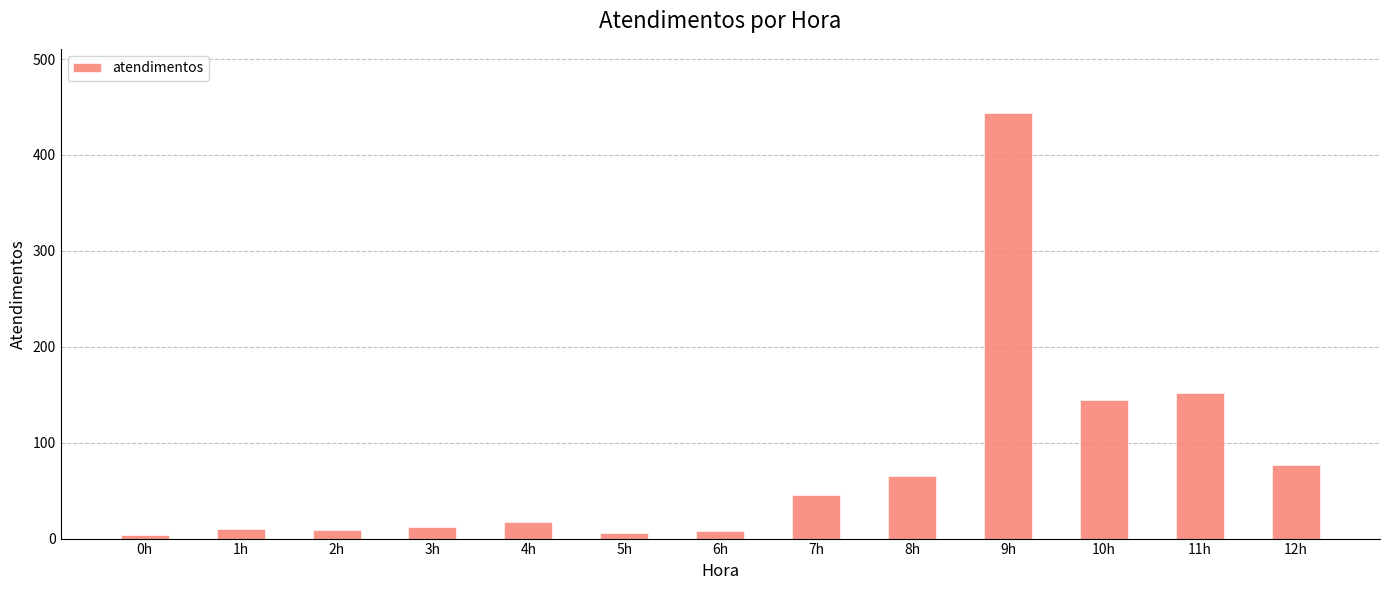

At which label is the value closest to 224?

11h